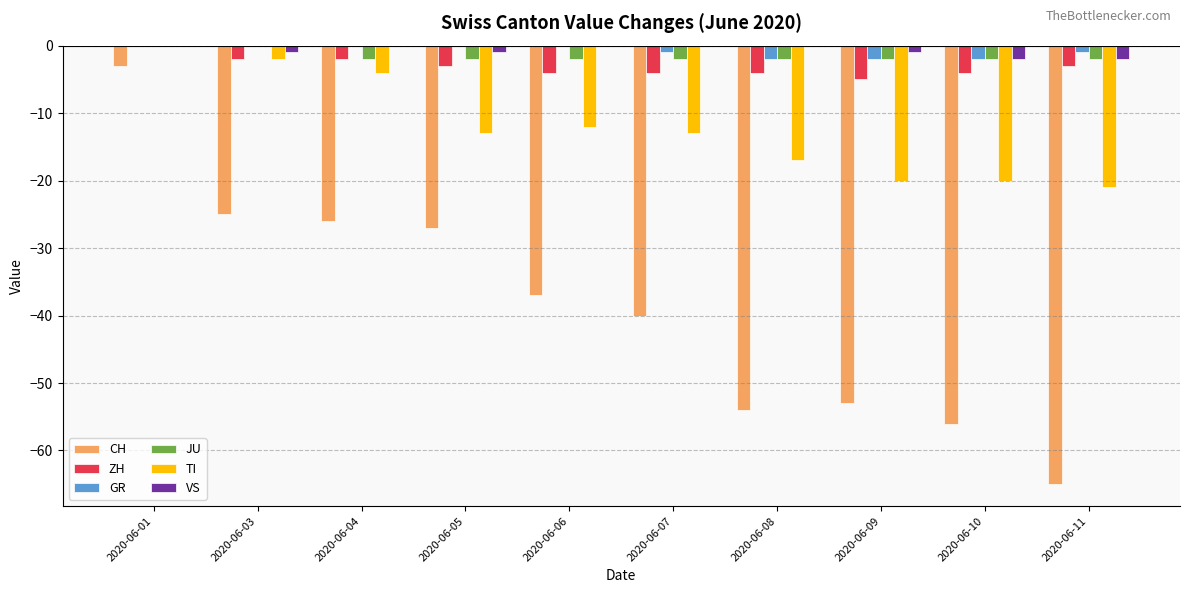

The JU series shows -2 at 2020-06-05. True or false?

True